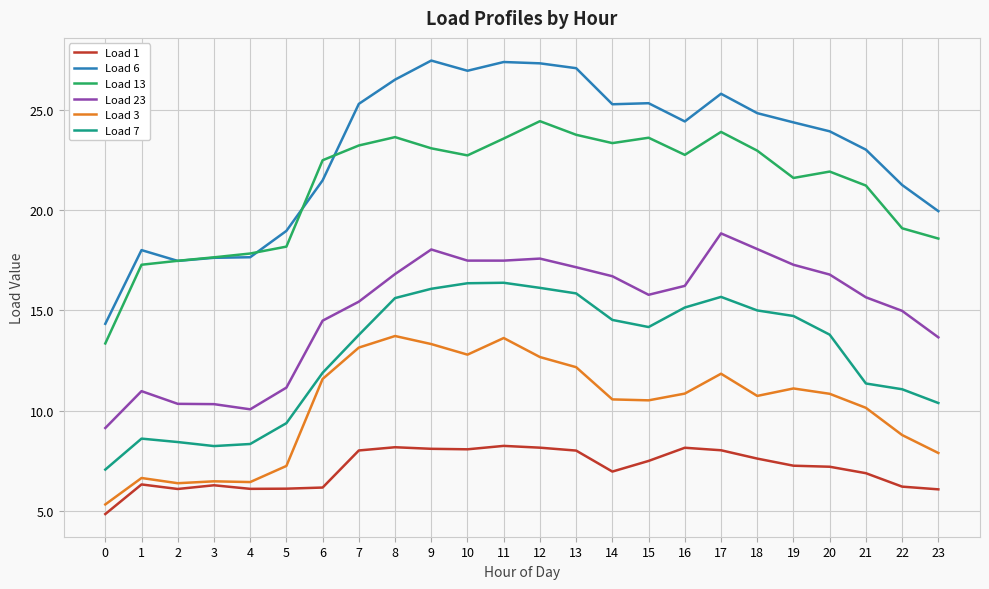

Which series has the widest spread of values?

Load 6